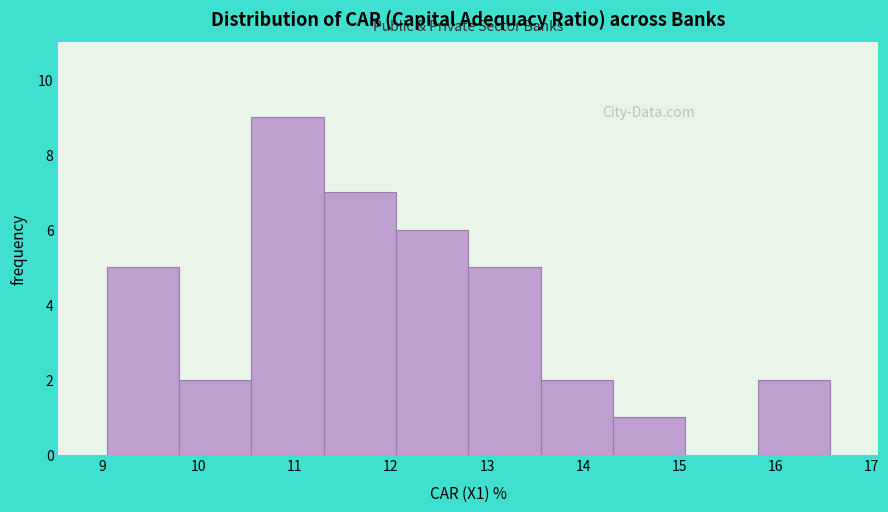

What is the height of the bar covering 14.3 to 15.1 on the x-axis? Neither the bar edges nor the heights are printed on the chart, so give them approximately, as read against the axes.

1